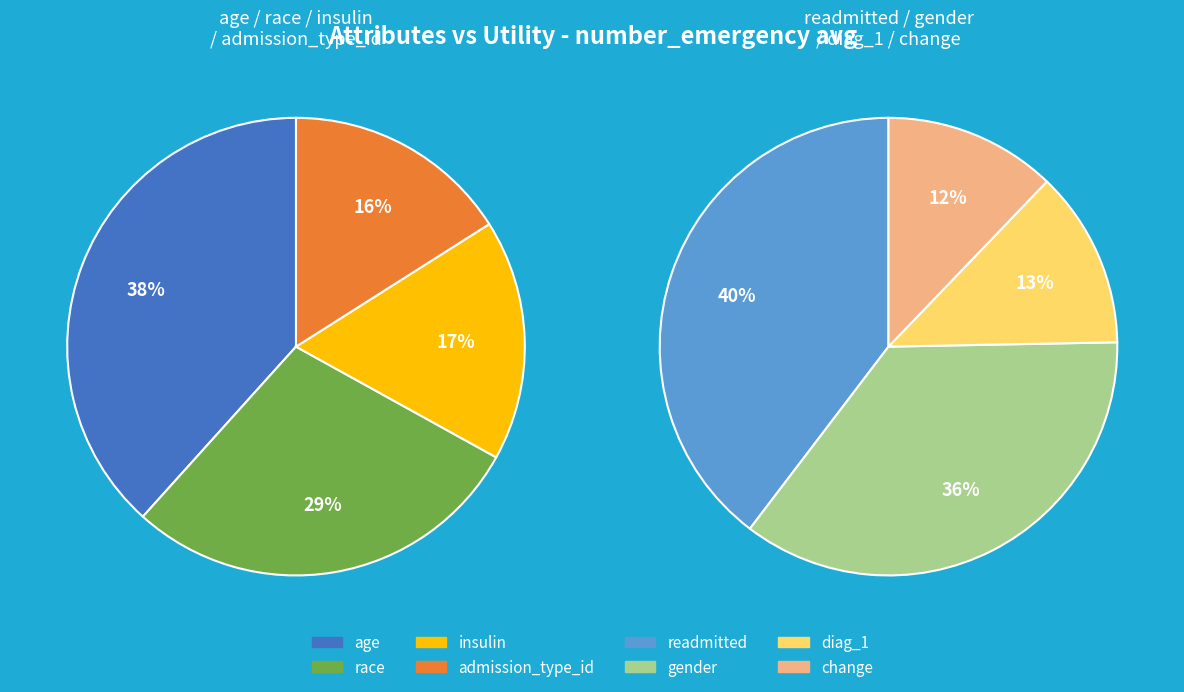

How many slices are in this pie chart?

8